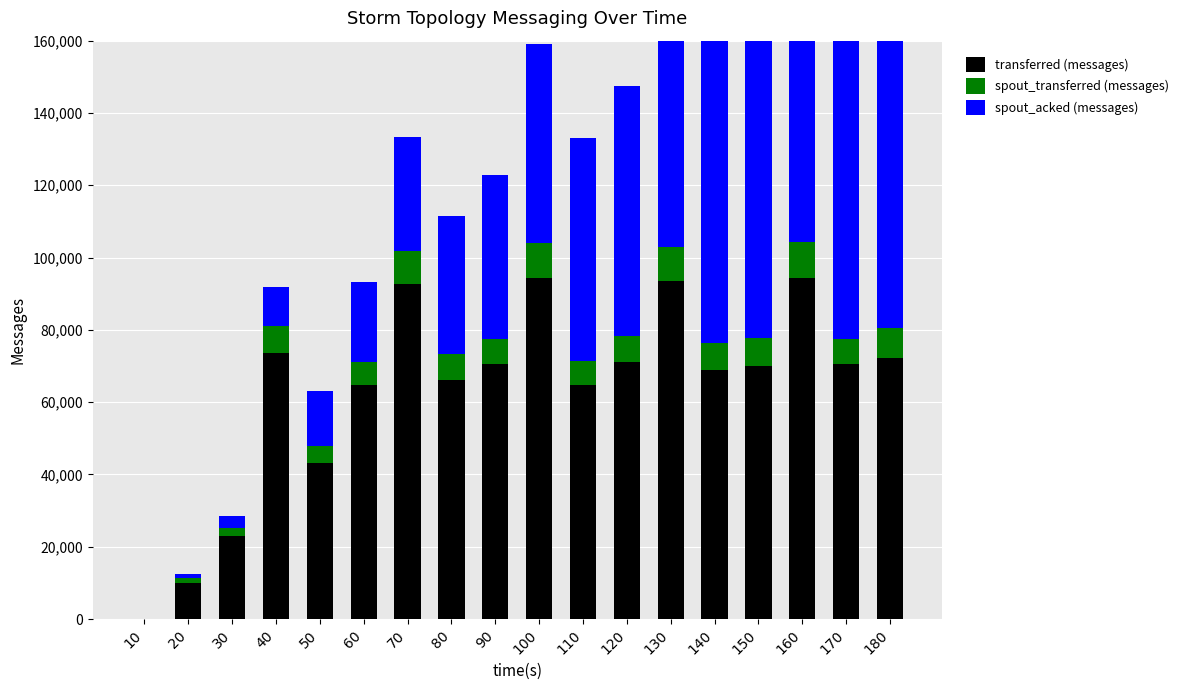

At which category is the sum across all series the highest?

160